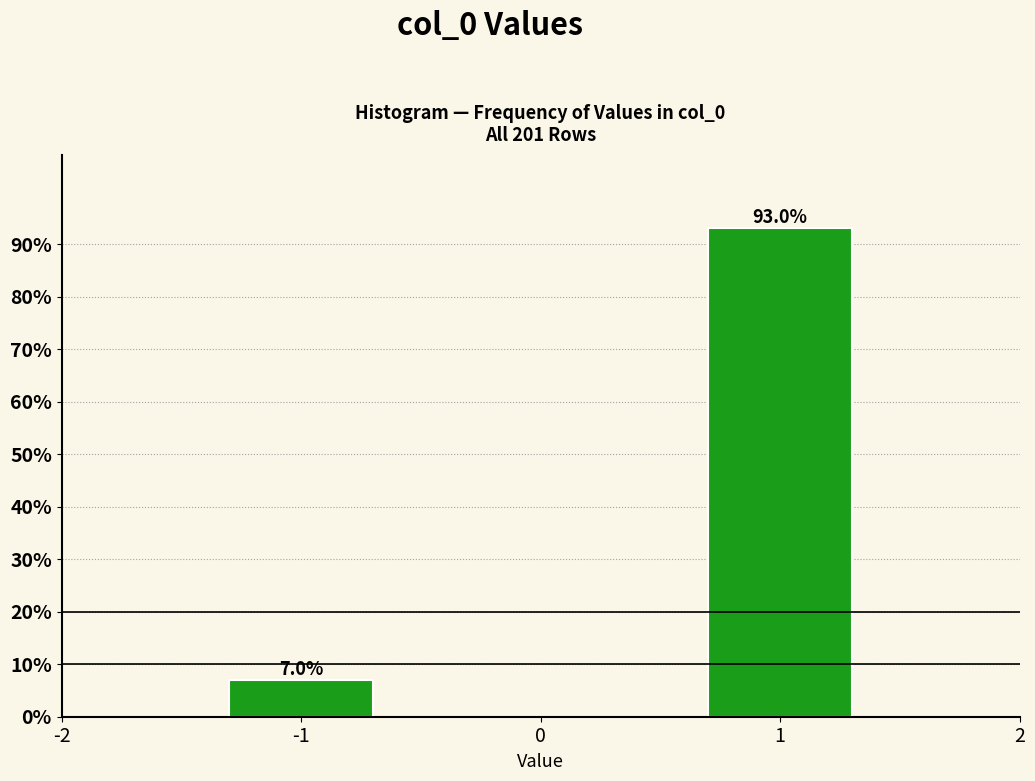

Reading left to right, transcribe all the data shown in this chart.

-1=7.0	1=93.0